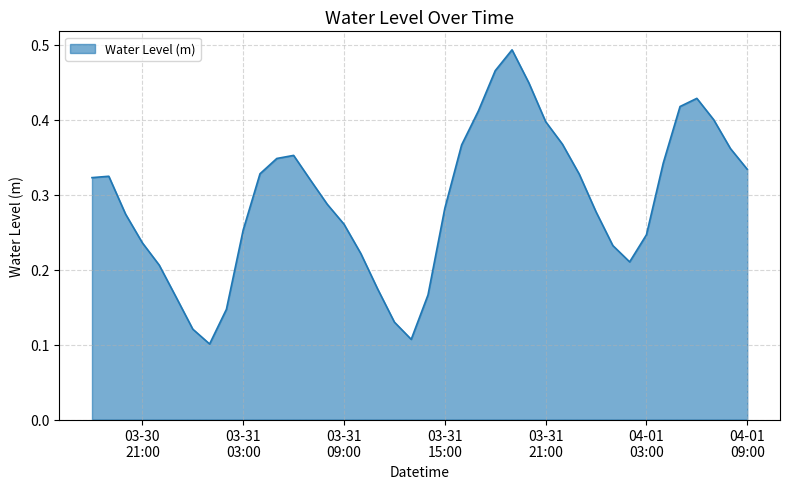

Reading right to left, list all the values displayed in this chart.

0.3	0.4	0.4	0.4	0.4	0.3	0.2	0.2	0.2	0.3	0.3	0.4	0.4	0.4	0.5	0.5	0.4	0.4	0.3	0.2	0.1	0.1	0.2	0.2	0.3	0.3	0.3	0.4	0.3	0.3	0.3	0.1	0.1	0.1	0.2	0.2	0.2	0.3	0.3	0.3